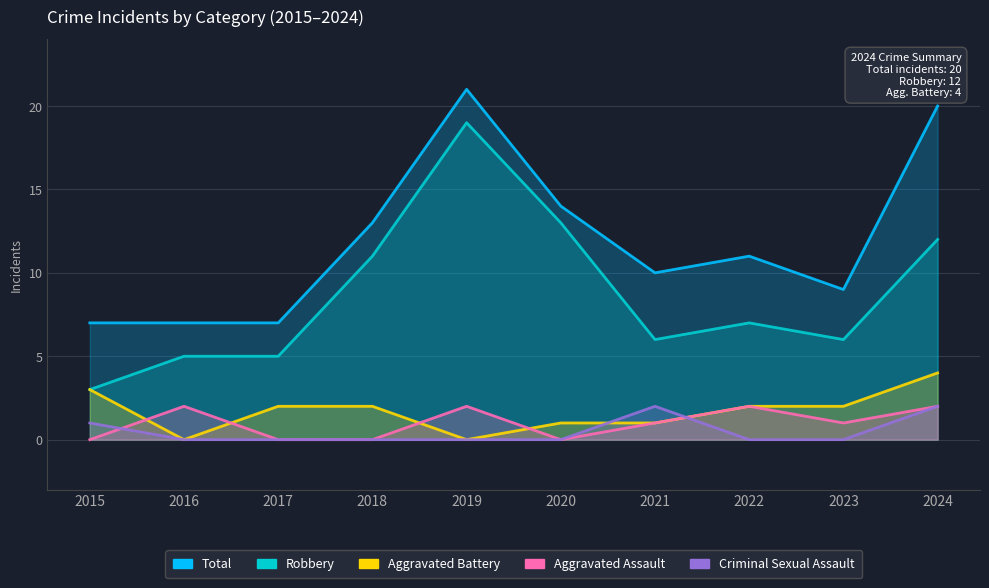

The Criminal Sexual Assault series shows 0 at 2018. True or false?

True